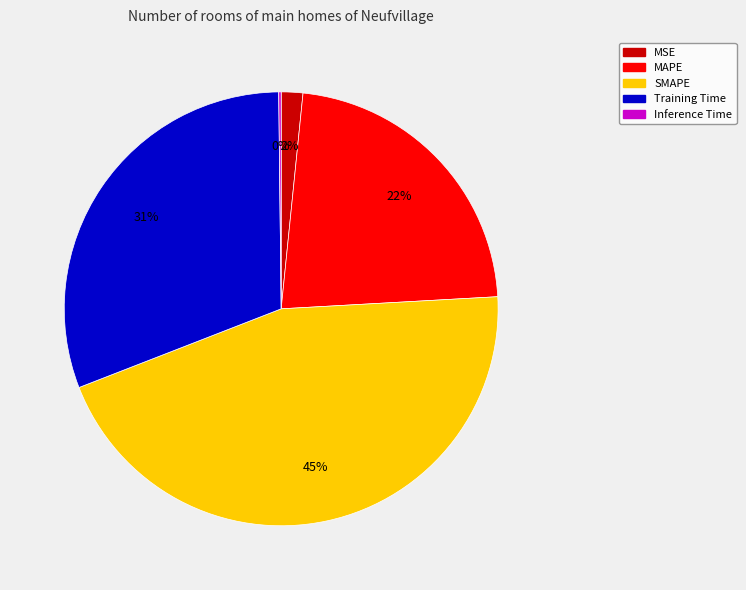

Is there a majority slice in this chart?

No